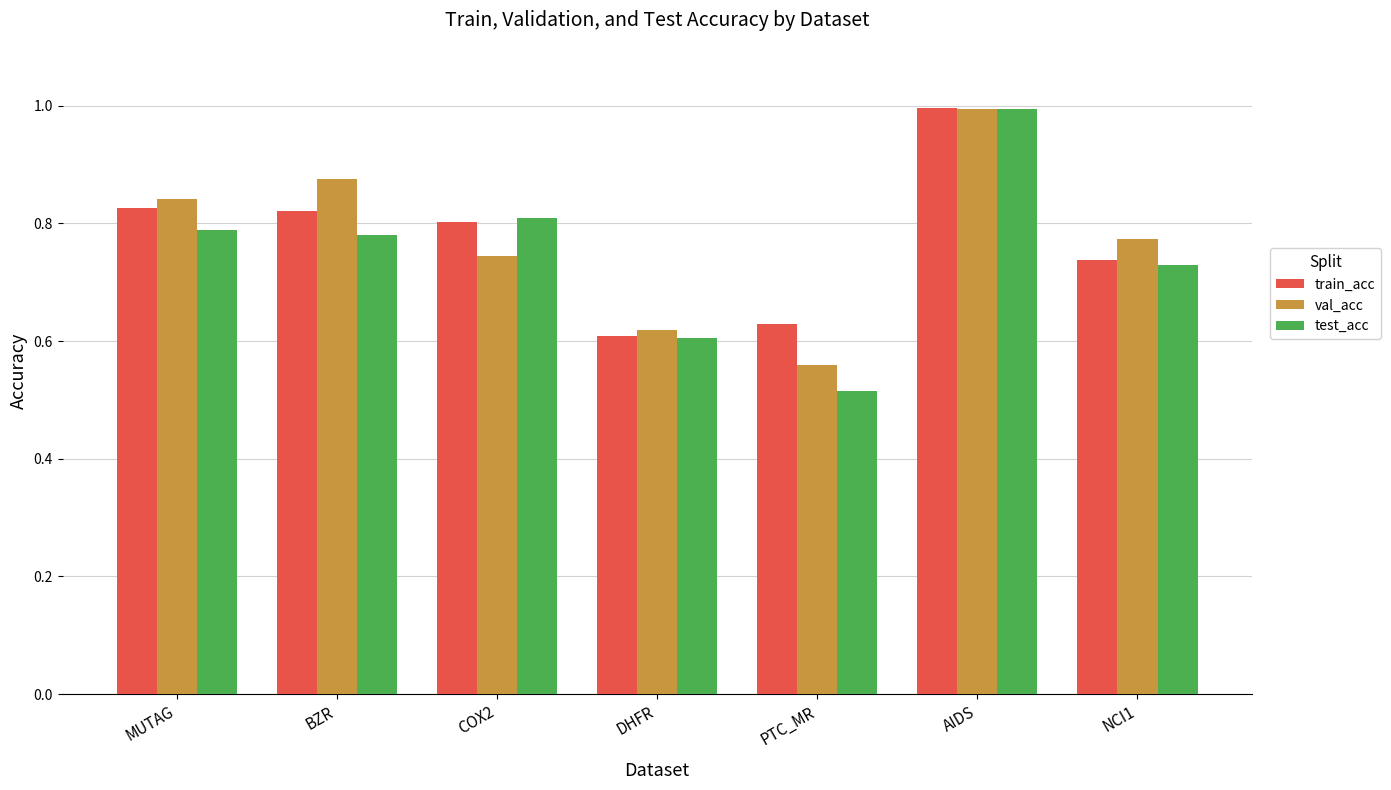

What is the label of the 5th bar from the left?

PTC_MR